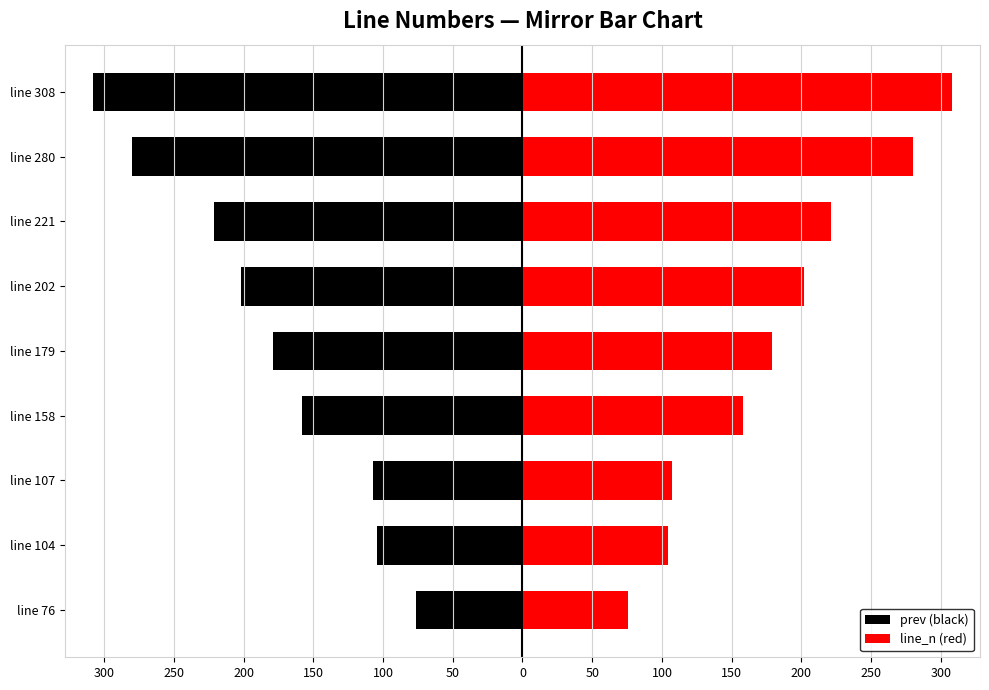

The prev (black) series shows -146 at line 308. True or false?

False